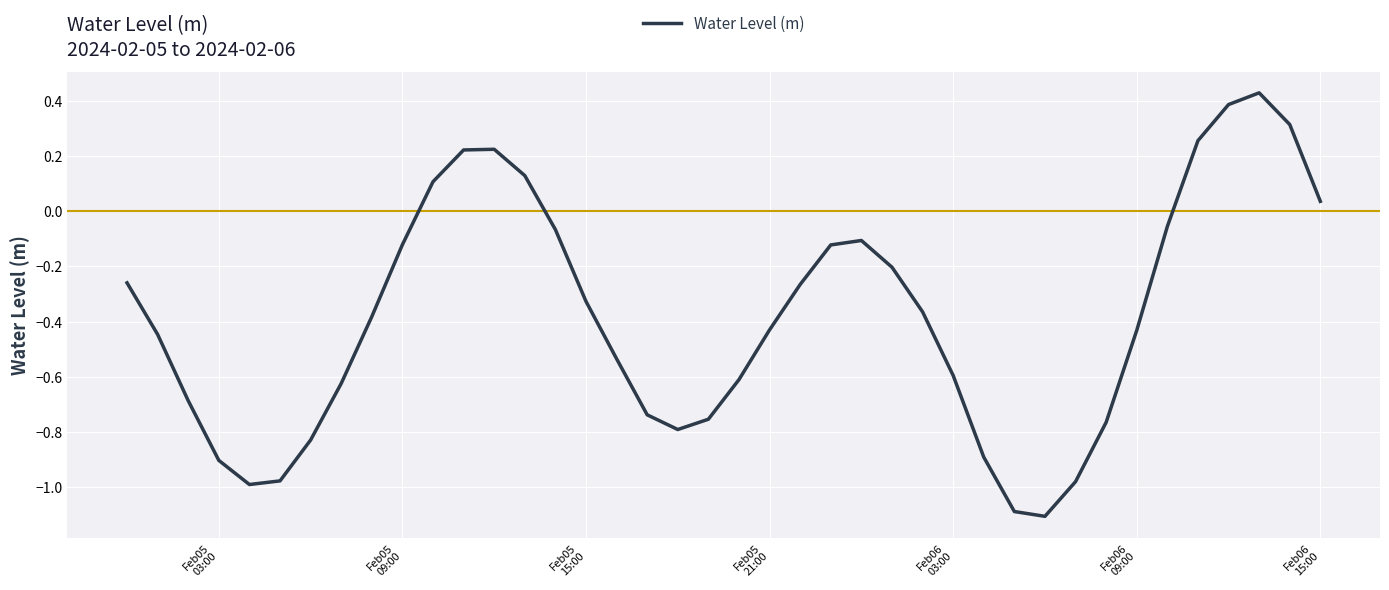

What is the smallest value displayed?

-1.1